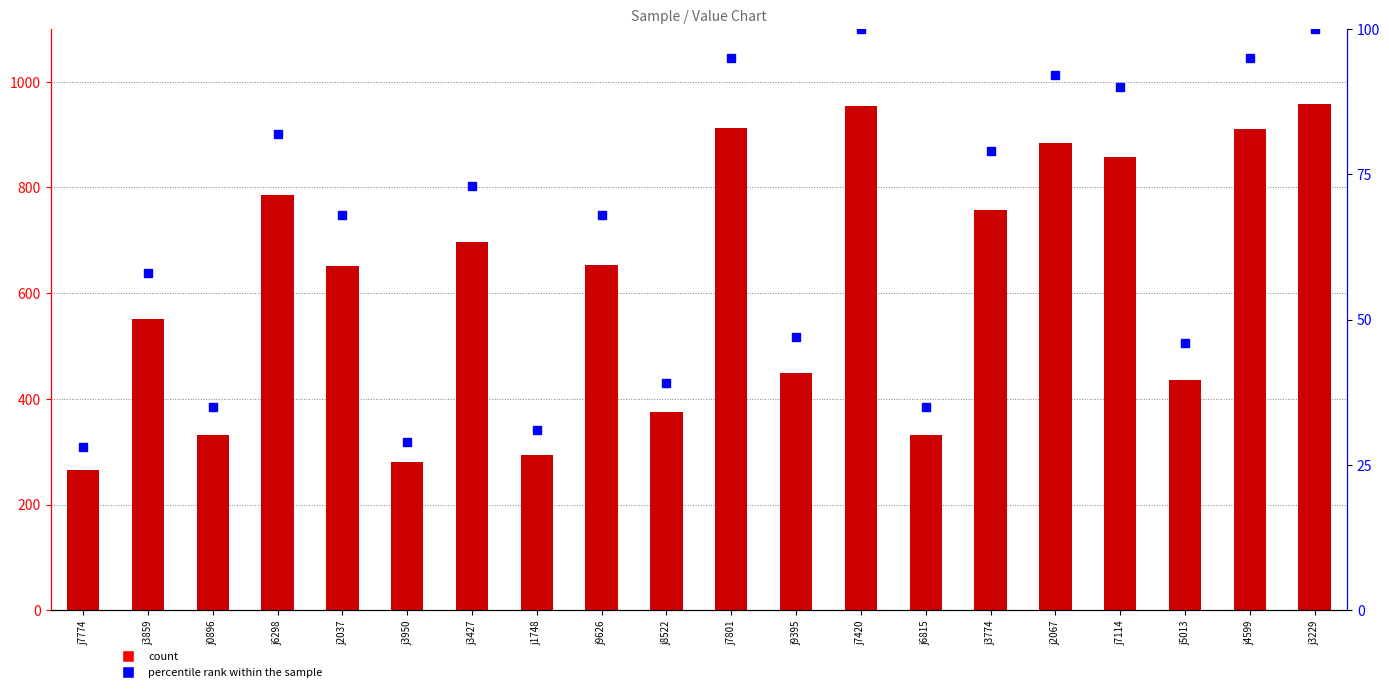

What is the sum of all percentile rank within the sample values?

1290